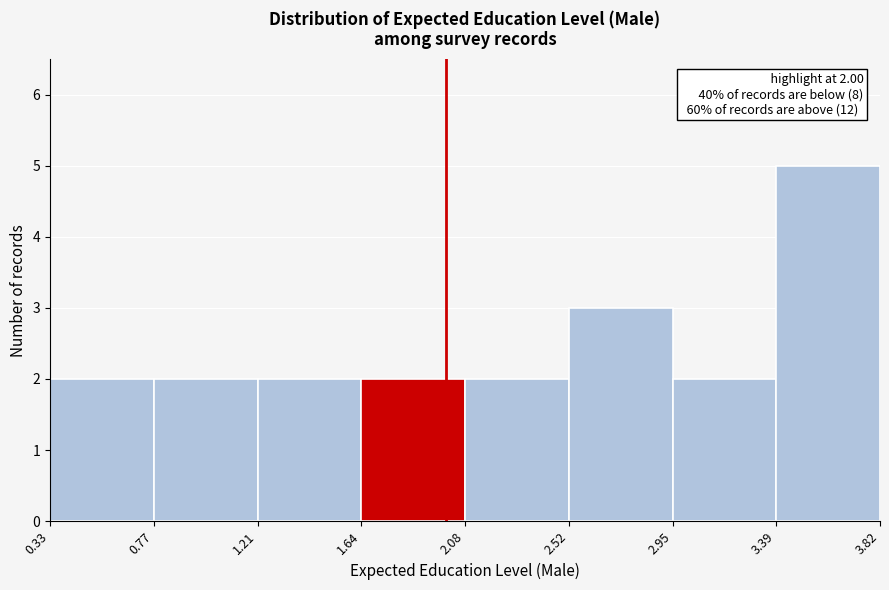

Which range on the x-axis has the tallest bar?

3.39 to 3.82